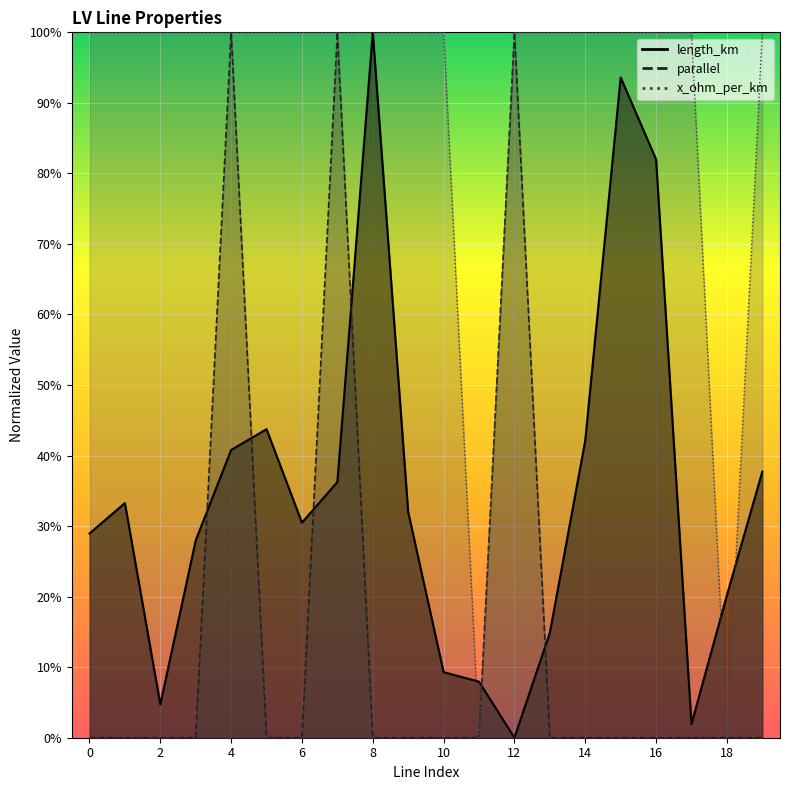

The value of parallel at 8 is 0.0. True or false?

True